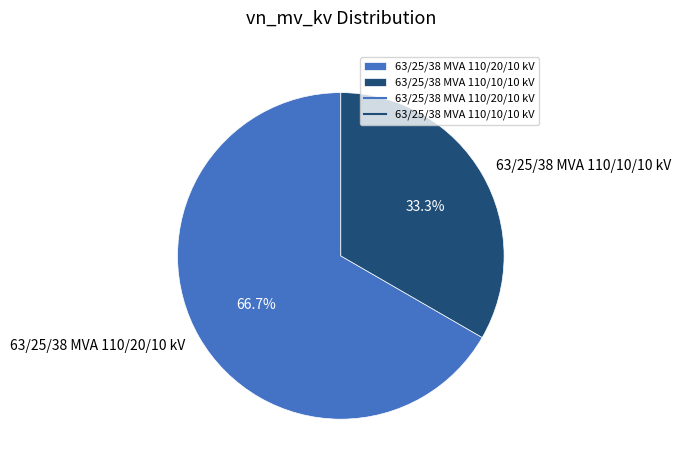

Which category accounts for the majority?

63/25/38 MVA 110/20/10 kV